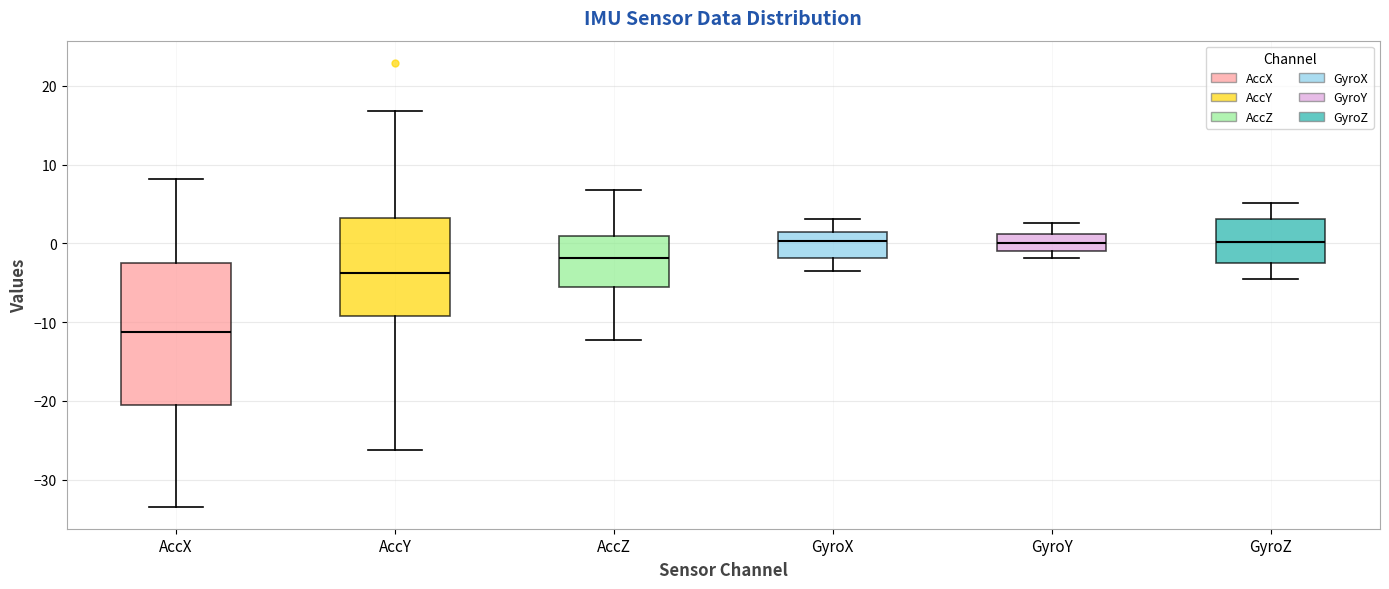

Reading left to right, transcribe this box plot: for each box, give where its median line is, the range the box spans, and where its two whiskers end, as read against the y-axis. The values are not printed on the chart, so give them approximately, as read against the axis.

AccX: median -11, box -21 to -3, whiskers -33 to 8
AccY: median -4, box -9 to 3, whiskers -26 to 17
AccZ: median -2, box -6 to 1, whiskers -12 to 7
GyroX: median 0, box -2 to 1, whiskers -3 to 3
GyroY: median 0, box -1 to 1, whiskers -2 to 3
GyroZ: median 0, box -2 to 3, whiskers -5 to 5